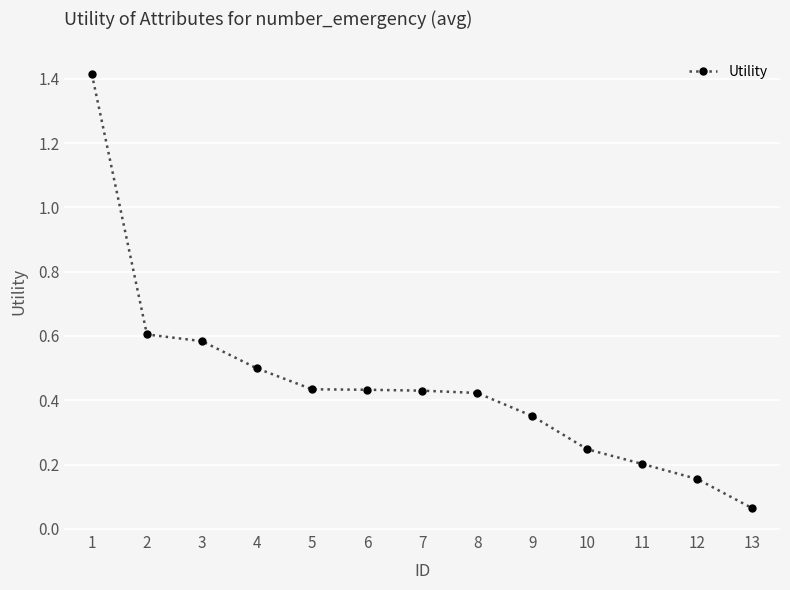

What is the sum of all values?

5.8